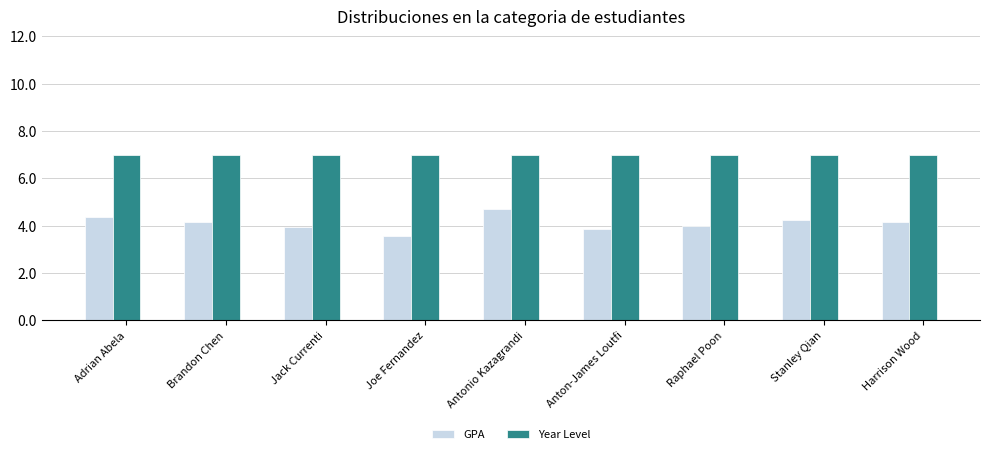

What is the difference between the maximum and minimum values in the GPA series?

1.2